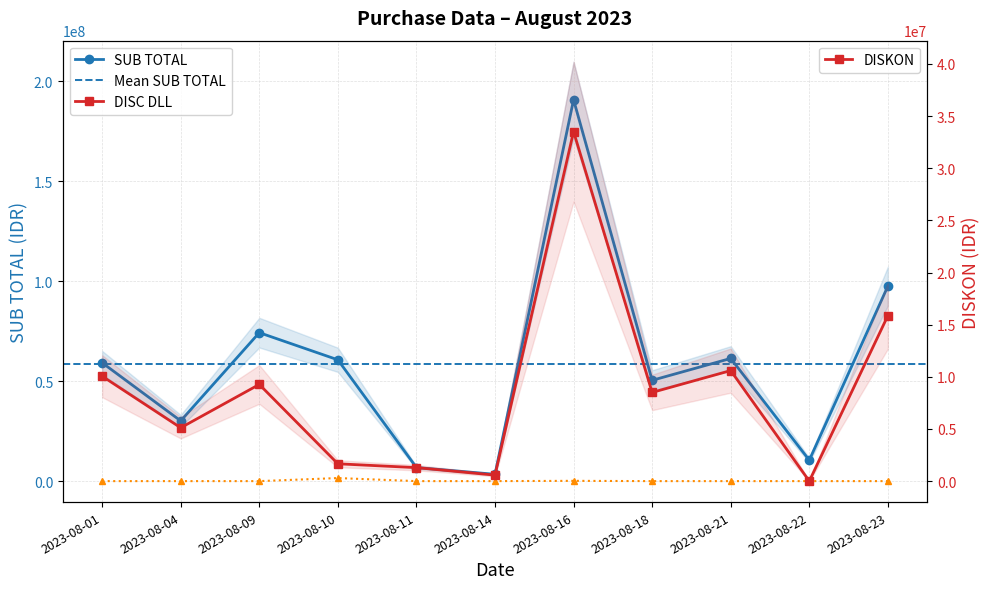

Is the value of DISC DLL at 2023-08-21 greater than the value of DISKON at 2023-08-18?

No